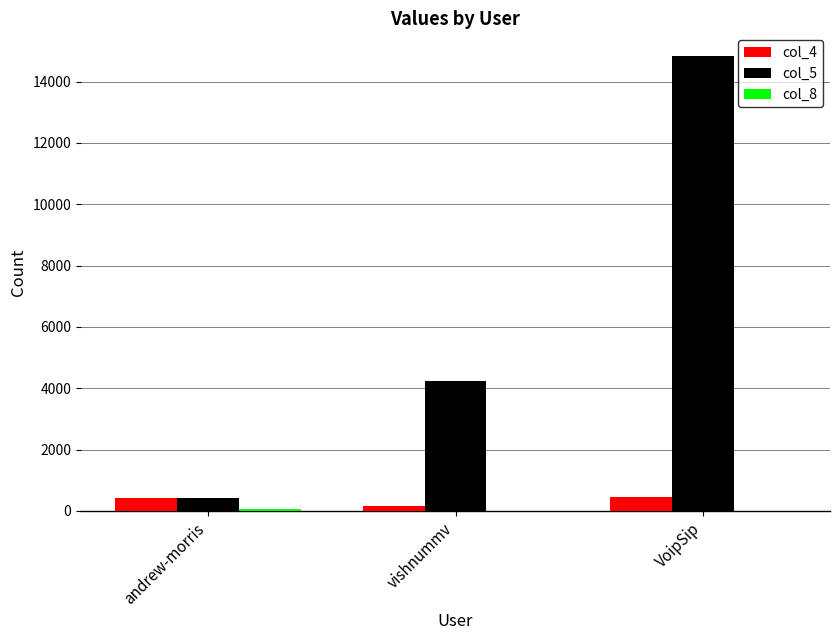

Which series has the largest total across all categories?

col_5